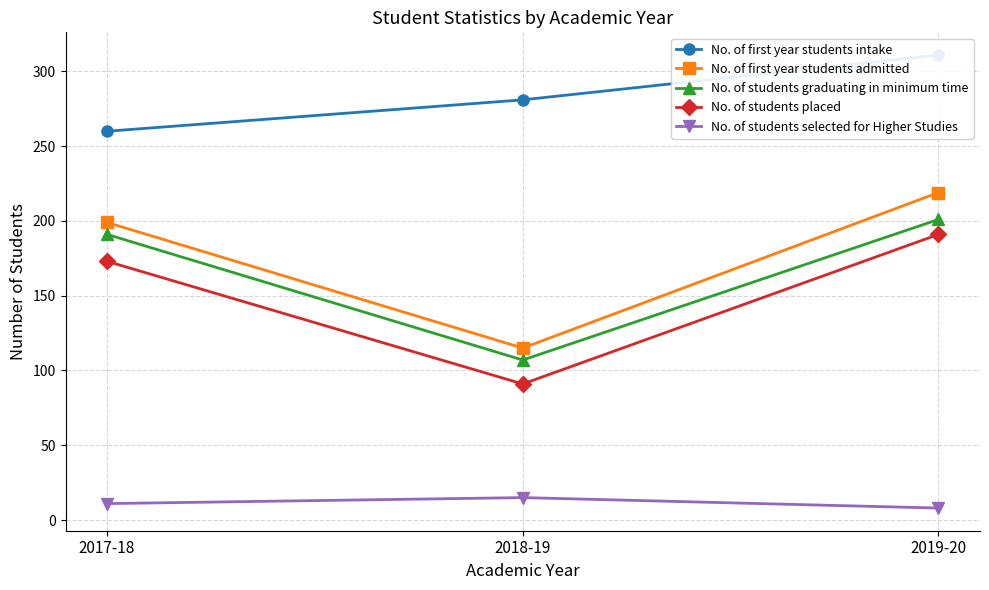

List the series in order of their peak value, lowest first.

No. of students selected for Higher Studies, No. of students placed, No. of students graduating in minimum time, No. of first year students admitted, No. of first year students intake